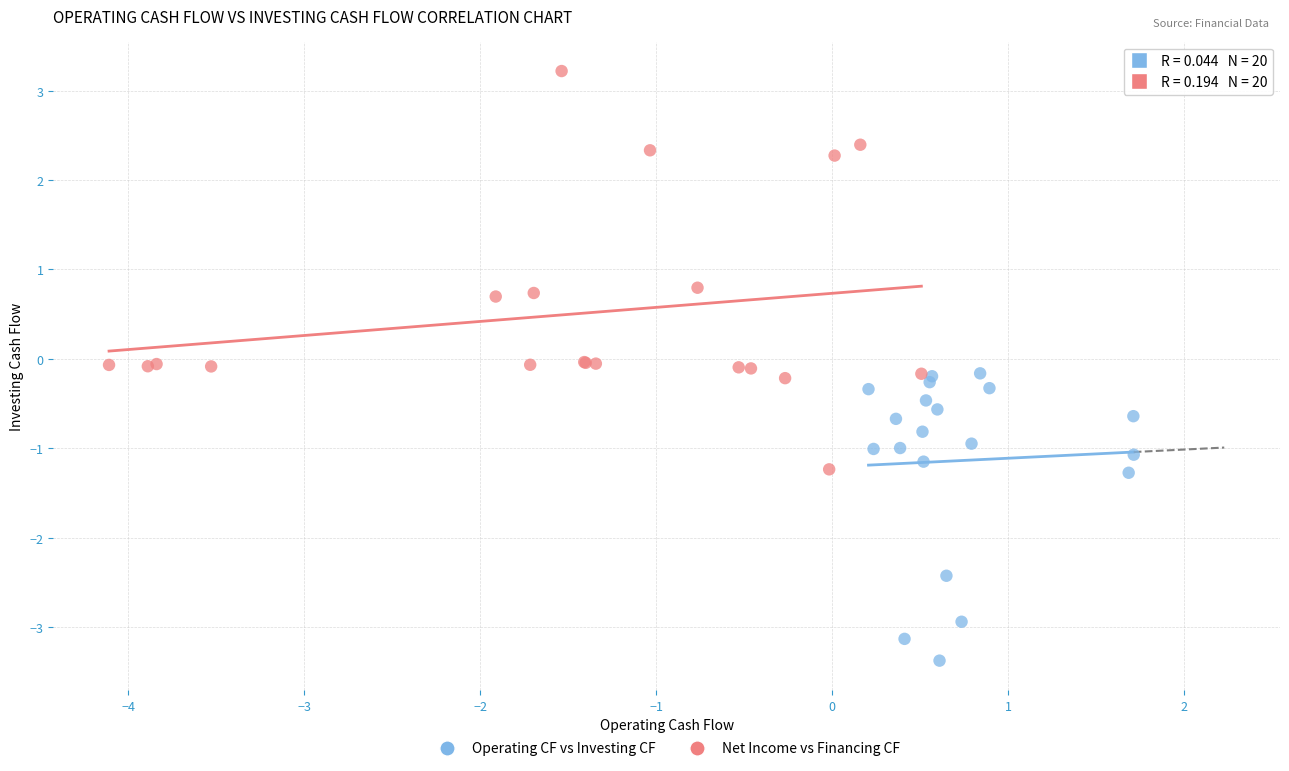

Which series has the widest spread of Y values?

Net Income vs Financing CF